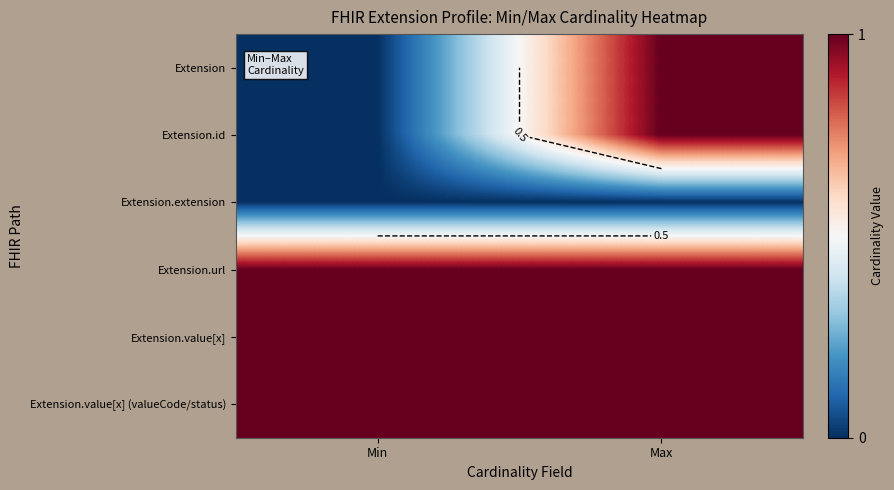

At which label is Extension closest to 0?

Min